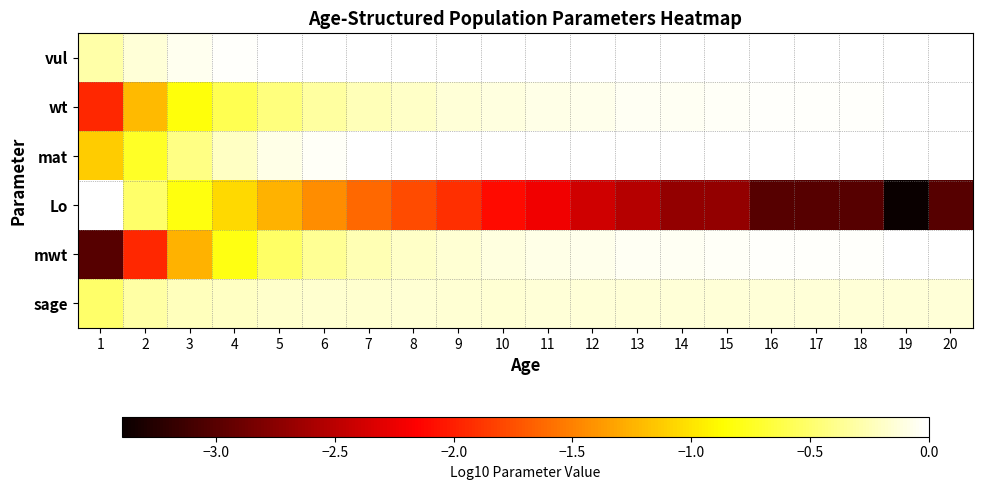

Reading left to right, list all the values displayed in this chart.

vul: 1=-0.3	2=-0.1	3=-0.1	4=-0.0	5=-0.0	6=-0.0	7=-0.0	8=-0.0	9=0.0	10=0.0	11=0.0	12=0.0	13=0.0	14=0.0	15=0.0	16=0.0	17=0.0	18=0.0	19=0.0	20=0.0
wt: 1=-2.0	2=-1.2	3=-0.8	4=-0.6	5=-0.4	6=-0.3	7=-0.2	8=-0.2	9=-0.1	10=-0.1	11=-0.1	12=-0.1	13=-0.1	14=-0.0	15=-0.0	16=-0.0	17=-0.0	18=-0.0	19=-0.0	20=-0.0
mat: 1=-1.1	2=-0.7	3=-0.4	4=-0.2	5=-0.1	6=-0.0	7=-0.0	8=-0.0	9=-0.0	10=-0.0	11=-0.0	12=0.0	13=0.0	14=0.0	15=0.0	16=0.0	17=0.0	18=0.0	19=0.0	20=0.0
Lo: 1=0.0	2=-0.5	3=-0.8	4=-1.1	5=-1.3	6=-1.4	7=-1.6	8=-1.8	9=-1.9	10=-2.1	11=-2.2	12=-2.4	13=-2.5	14=-2.7	15=-2.7	16=-3.0	17=-3.0	18=-3.0	19=-3.4	20=-3.0
mwt: 1=-3.0	2=-2.0	3=-1.3	4=-0.8	5=-0.5	6=-0.4	7=-0.3	8=-0.2	9=-0.1	10=-0.1	11=-0.1	12=-0.1	13=-0.1	14=-0.0	15=-0.0	16=-0.0	17=-0.0	18=-0.0	19=-0.0	20=-0.0
sage: 1=-0.5	2=-0.3	3=-0.2	4=-0.2	5=-0.2	6=-0.2	7=-0.2	8=-0.2	9=-0.2	10=-0.1	11=-0.1	12=-0.1	13=-0.1	14=-0.1	15=-0.1	16=-0.1	17=-0.1	18=-0.1	19=-0.1	20=-0.1